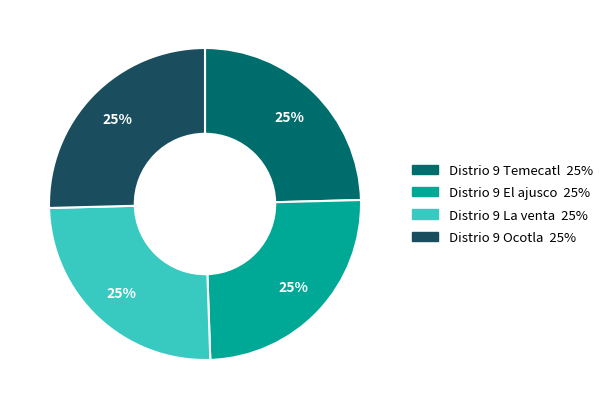

Is it true that Distrio 9 Temecatl is 25% of the pie?

True